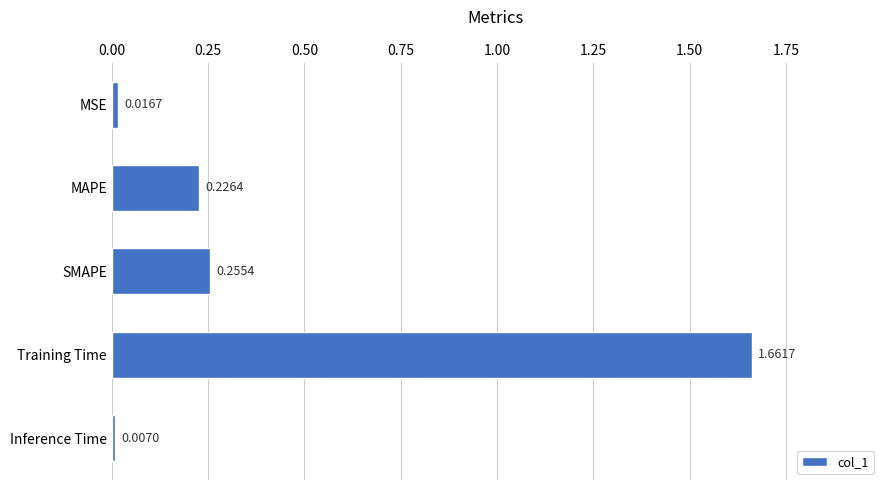

Rank the categories by value from highest to lowest.

Training Time, SMAPE, MAPE, MSE, Inference Time